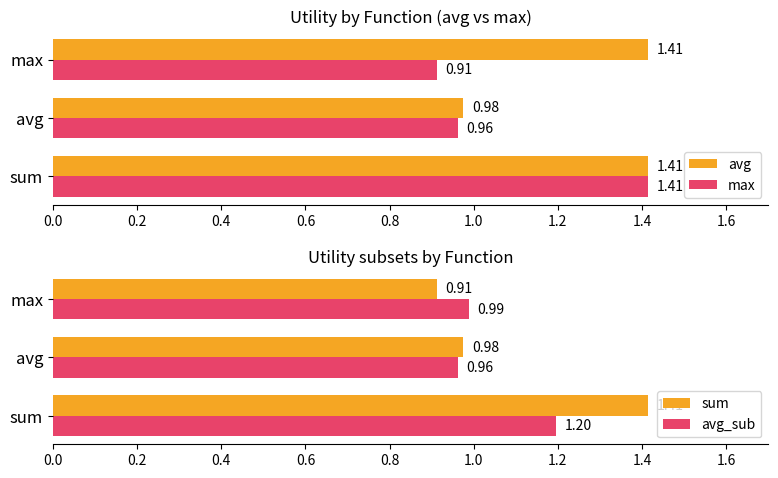

What is the average value of the avg series?

1.3